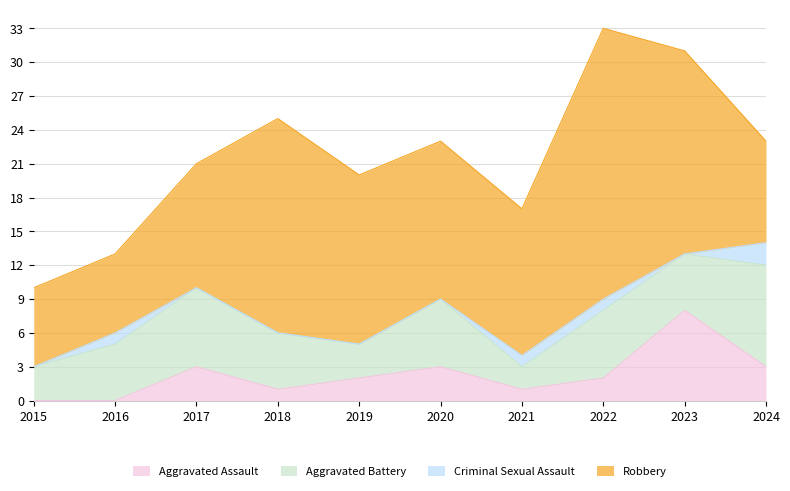

What is the sum of all Aggravated Battery values?

51